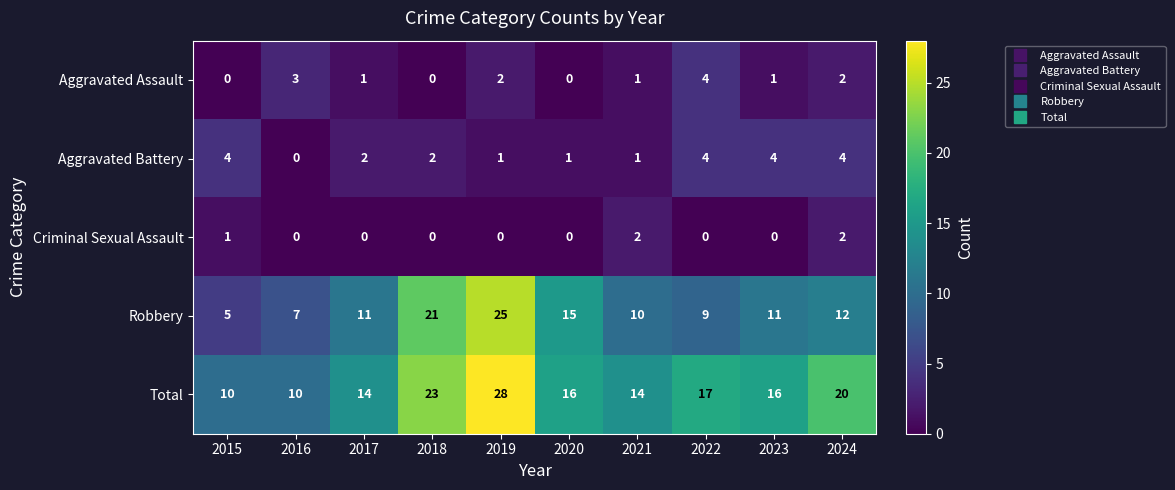

How many distinct data groups are displayed?

5